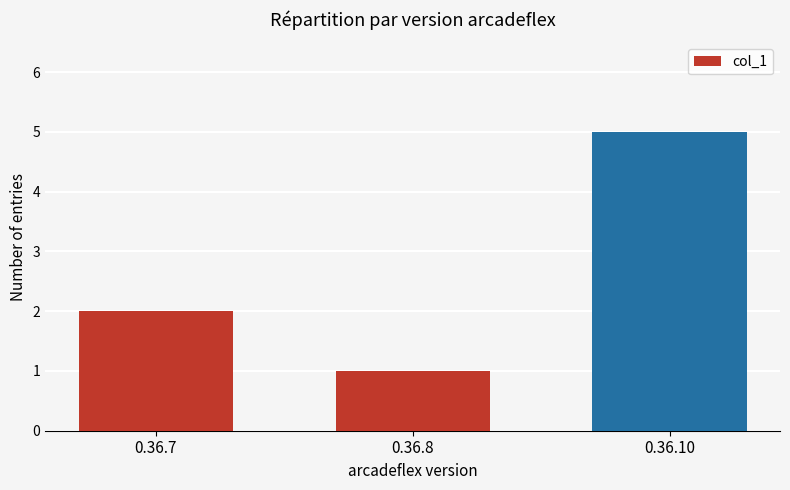

Which category has the lowest value across all series?

0.36.8